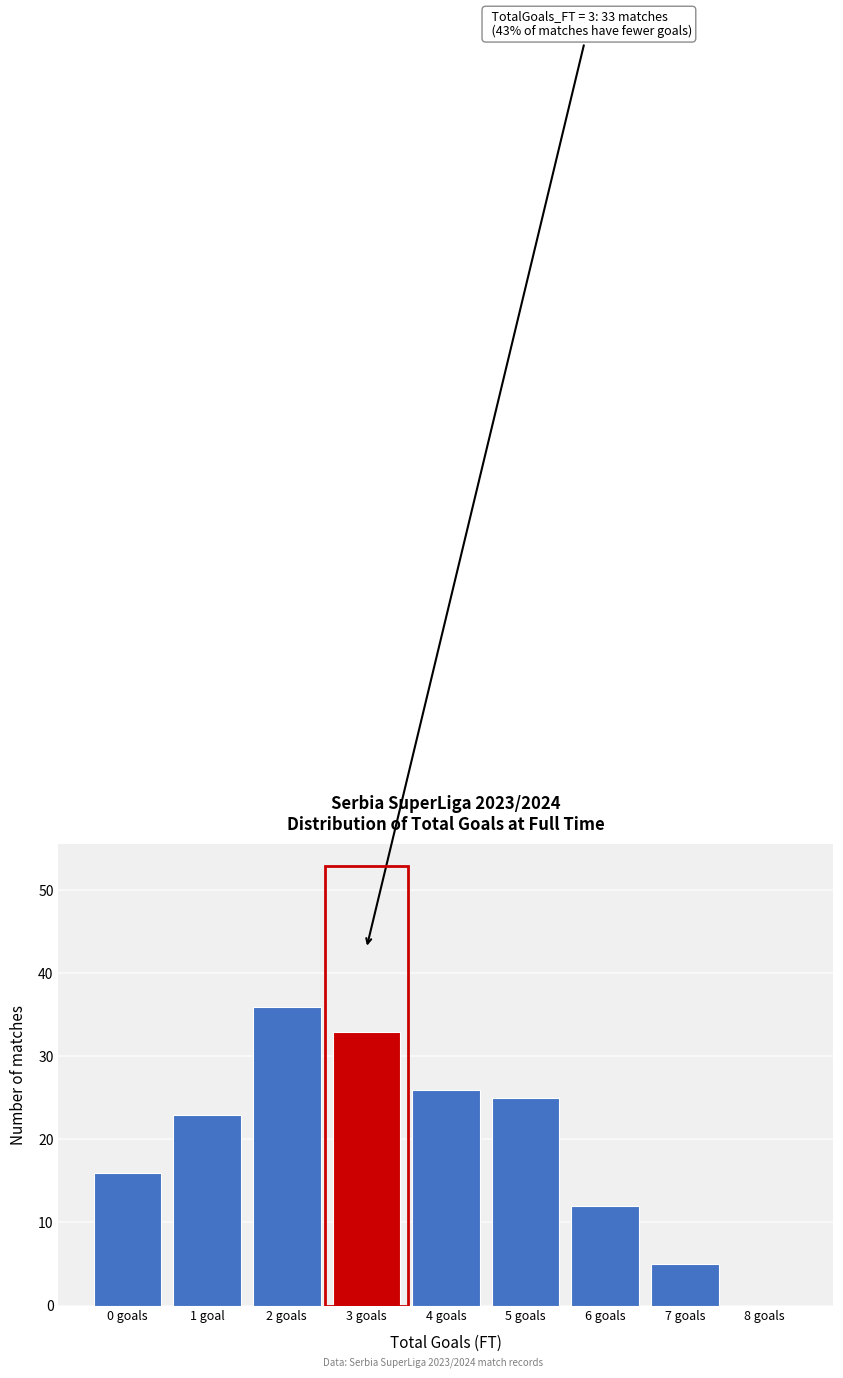

Reading right to left, transcribe all the data shown in this chart.

8 goals=0	7 goals=5	6 goals=12	5 goals=25	4 goals=26	3 goals=33	2 goals=36	1 goal=23	0 goals=16